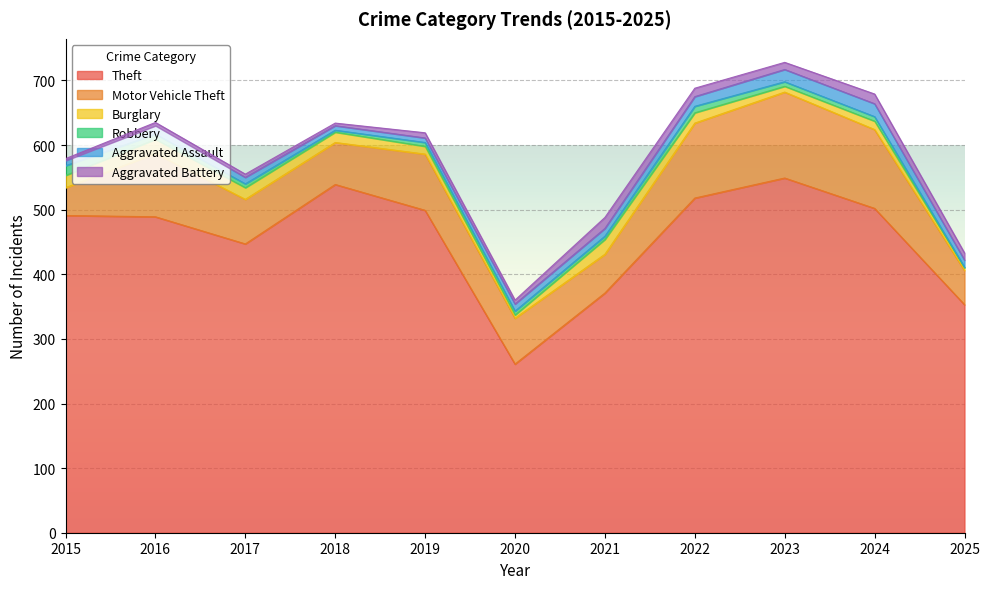

Which series has the largest range (max minus min)?

Theft